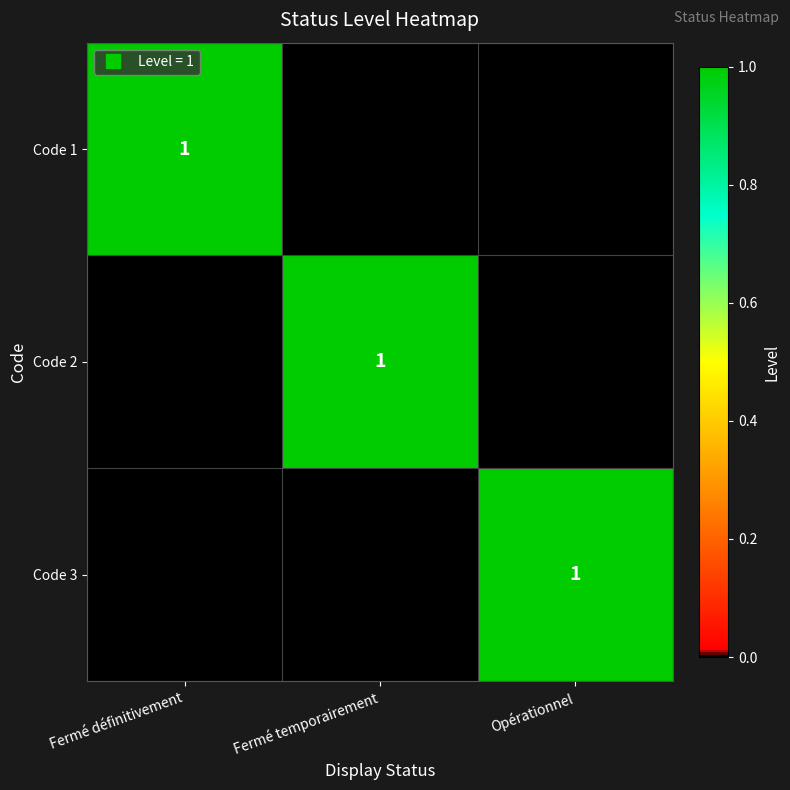

Between Fermé définitivement and Fermé temporairement, which is larger?

Fermé définitivement